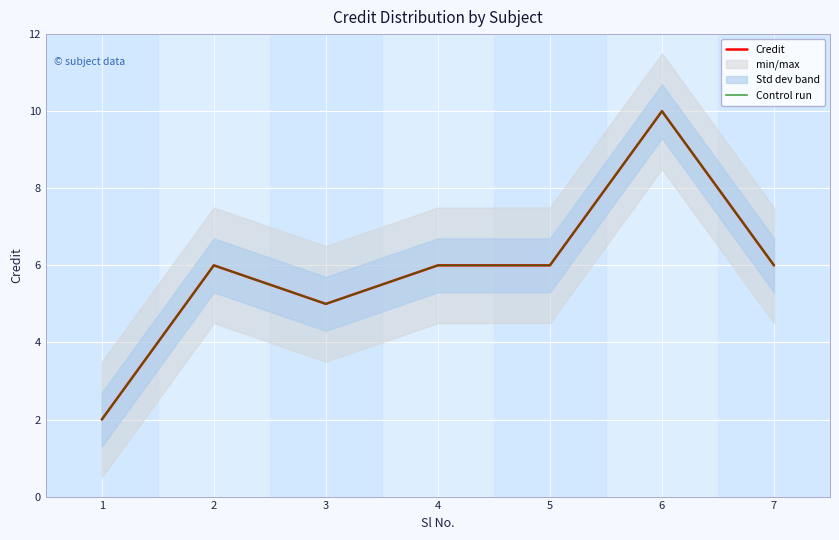

What is the difference between the Control run values at 3 and 5?

1